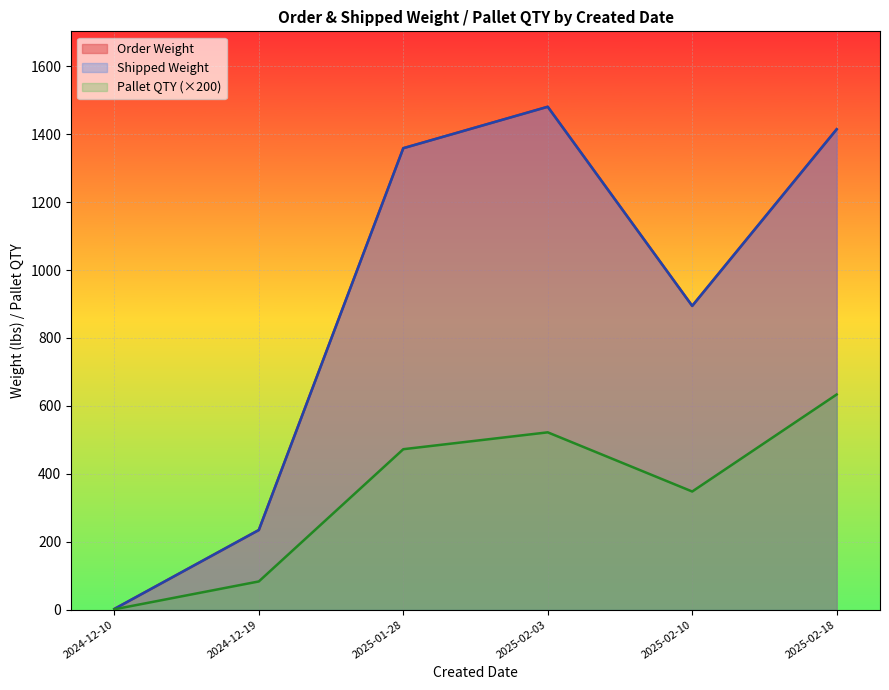

True or false: Order Weight and Pallet QTY cross at least once.

False